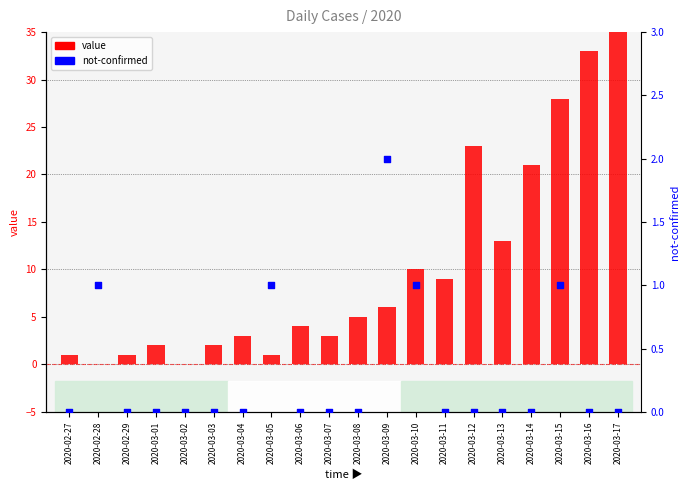

Is the value of value at 2020-03-13 greater than the value of not-confirmed at 2020-03-05?

Yes